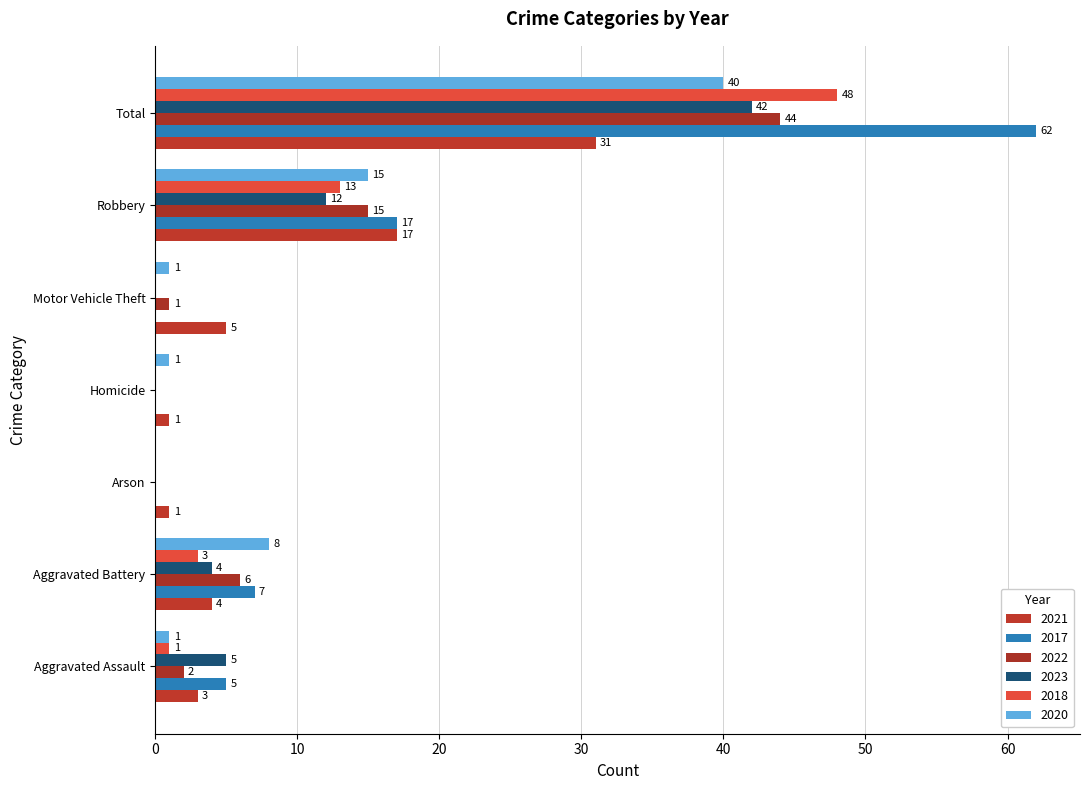

Reading left to right, transcribe all the data shown in this chart.

2021: 3	4	1	1	5	17	31
2017: 5	7	0	0	0	17	62
2022: 2	6	0	0	1	15	44
2023: 5	4	0	0	0	12	42
2018: 1	3	0	0	0	13	48
2020: 1	8	0	1	1	15	40